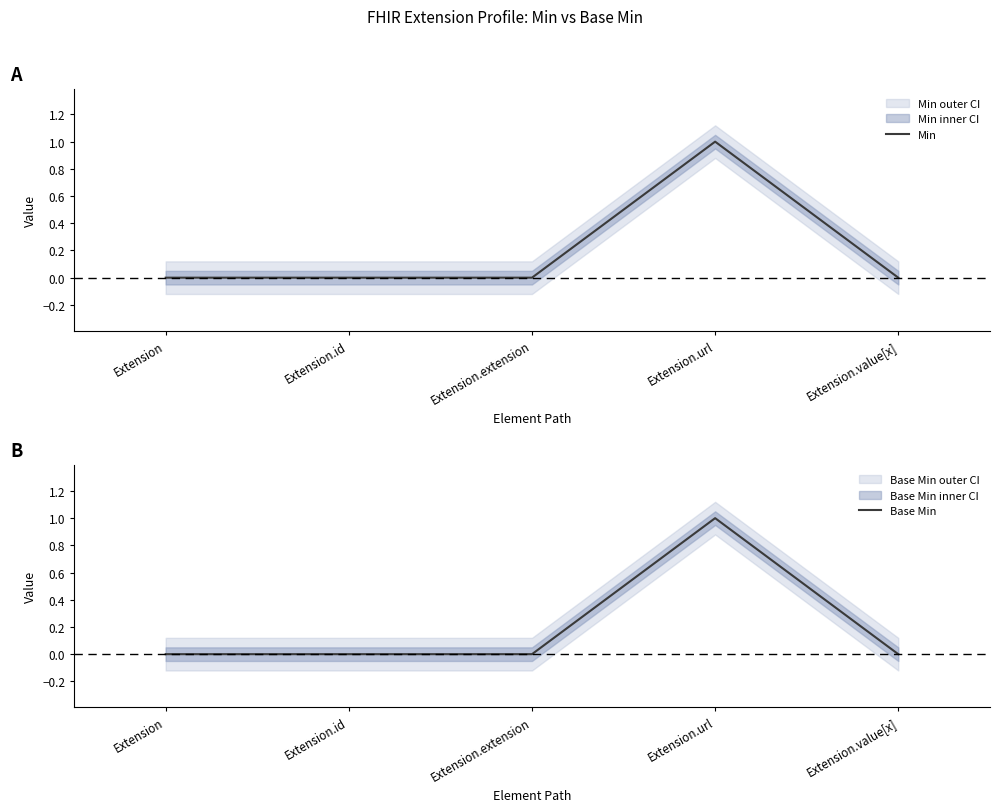

Rank the series by their maximum value, from highest to lowest.

Min, Base Min